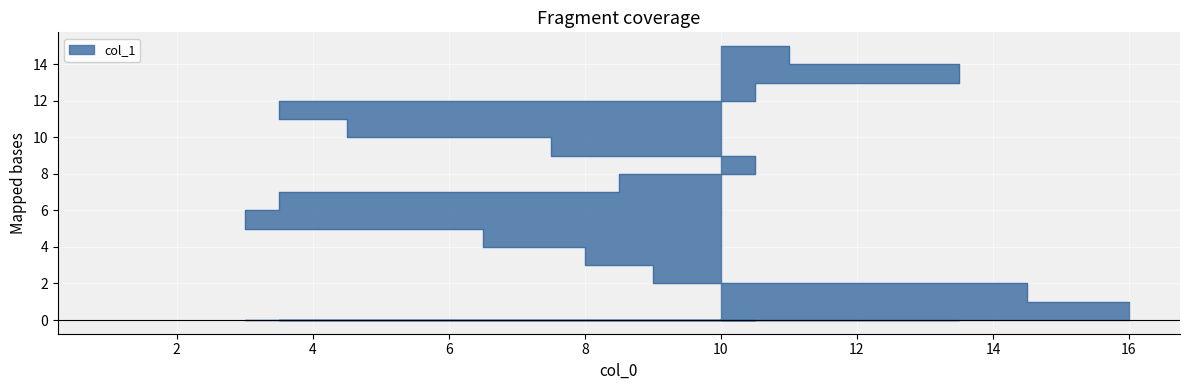

Rank the categories by value from highest to lowest.

10, 12, 15, 6, 1, 8, 7, 14, 3, 4, 2, 11, 5, 13, 16